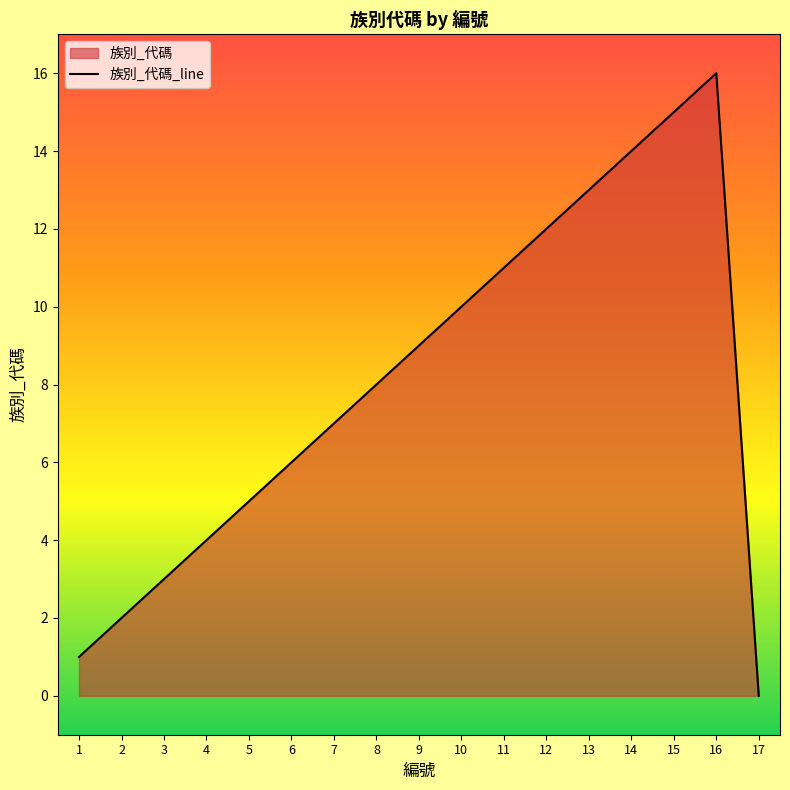

At which category does the data reach its first local peak?

16